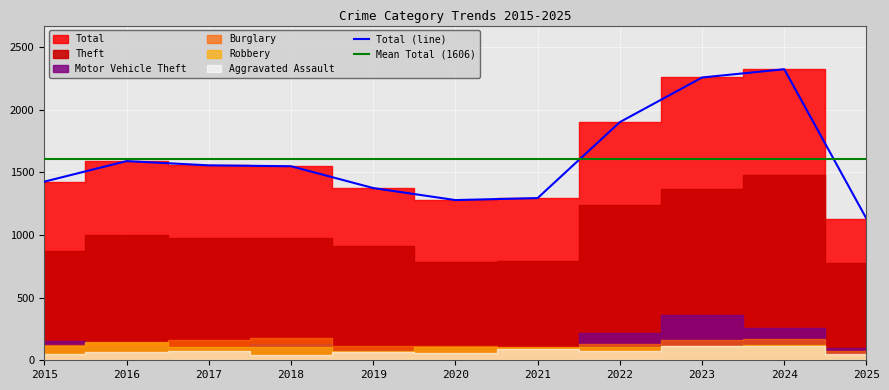

What is the spread (max minus min) of values at 2019?

1309